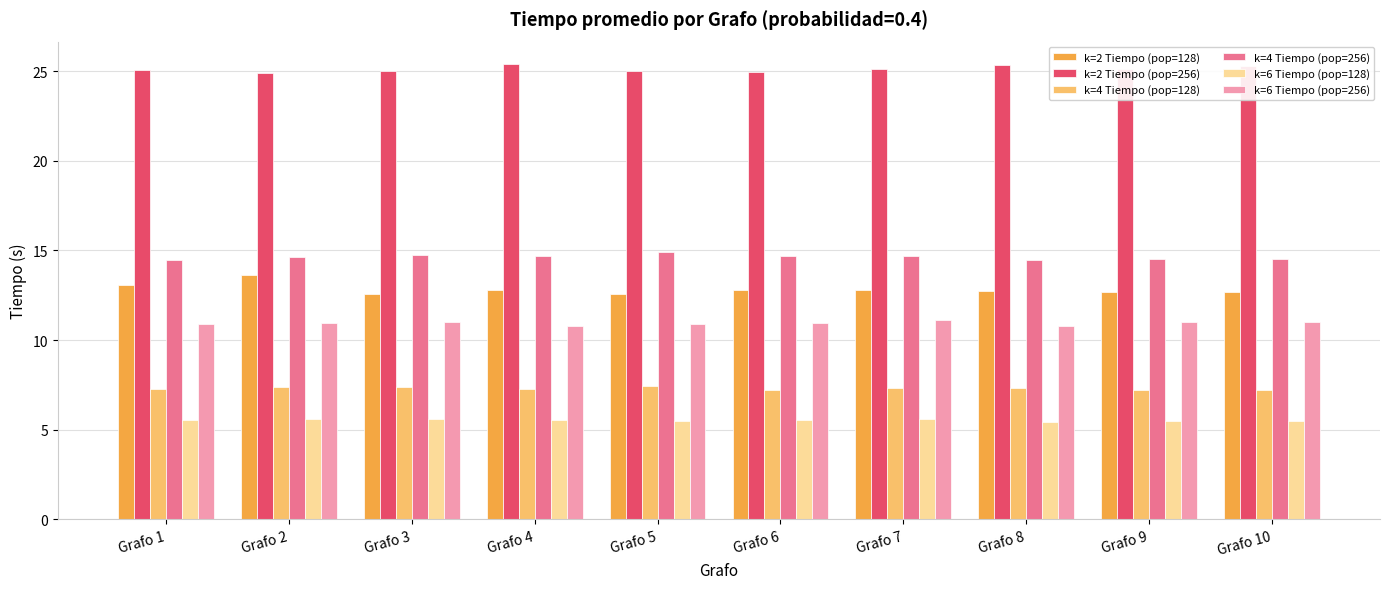

How many groups of bars are there?

10